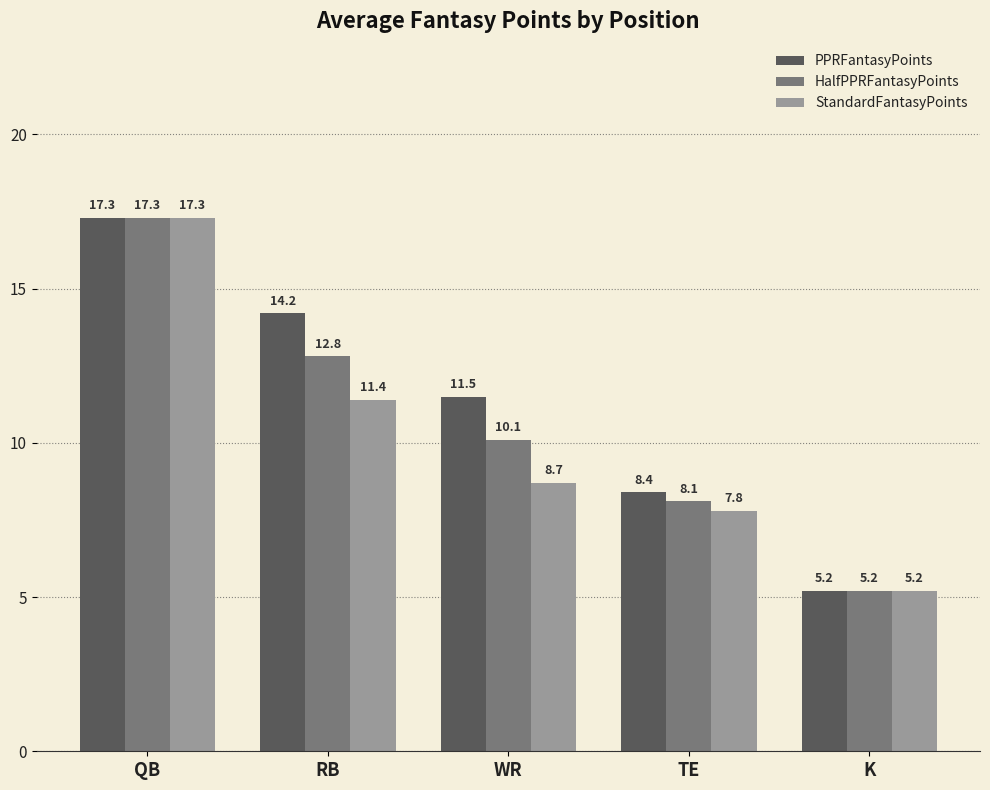

What is the difference between the maximum and minimum values in the StandardFantasyPoints series?

12.1